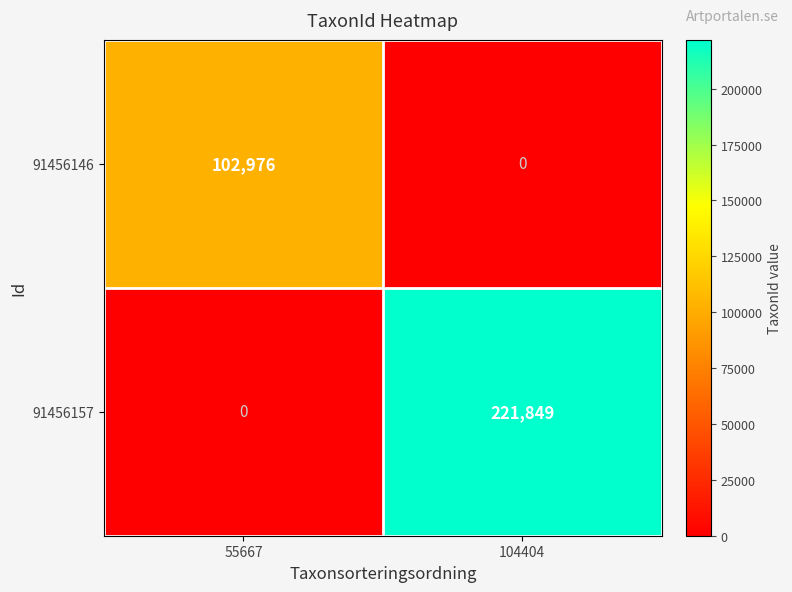

What is the spread (max minus min) of values at 104404?

221849